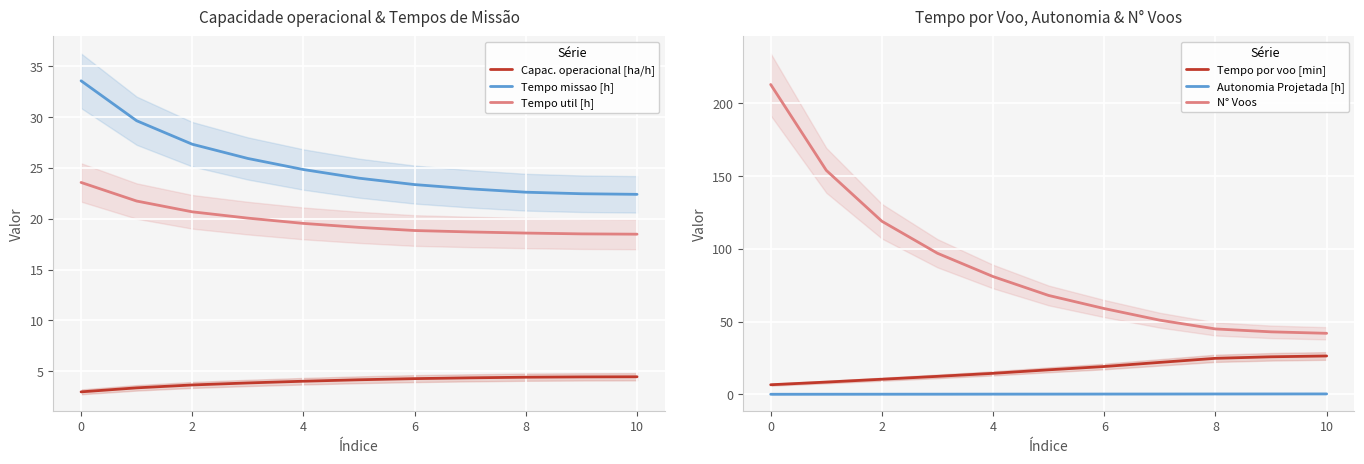

Is the value of Tempo missao [h] at 0 greater than the value of Tempo util [h] at 2?

Yes